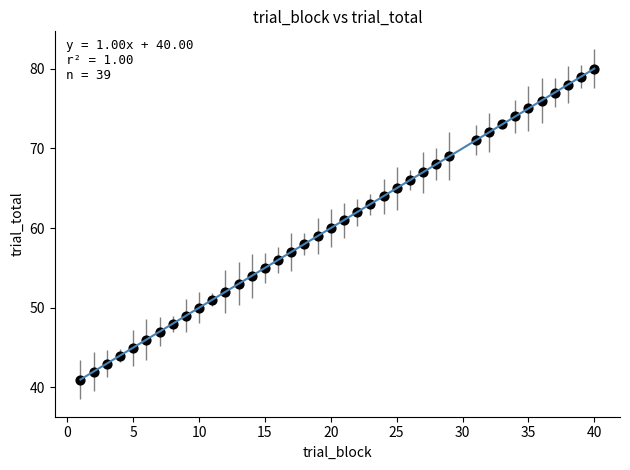

What is the range of X values (max minus min)?

39